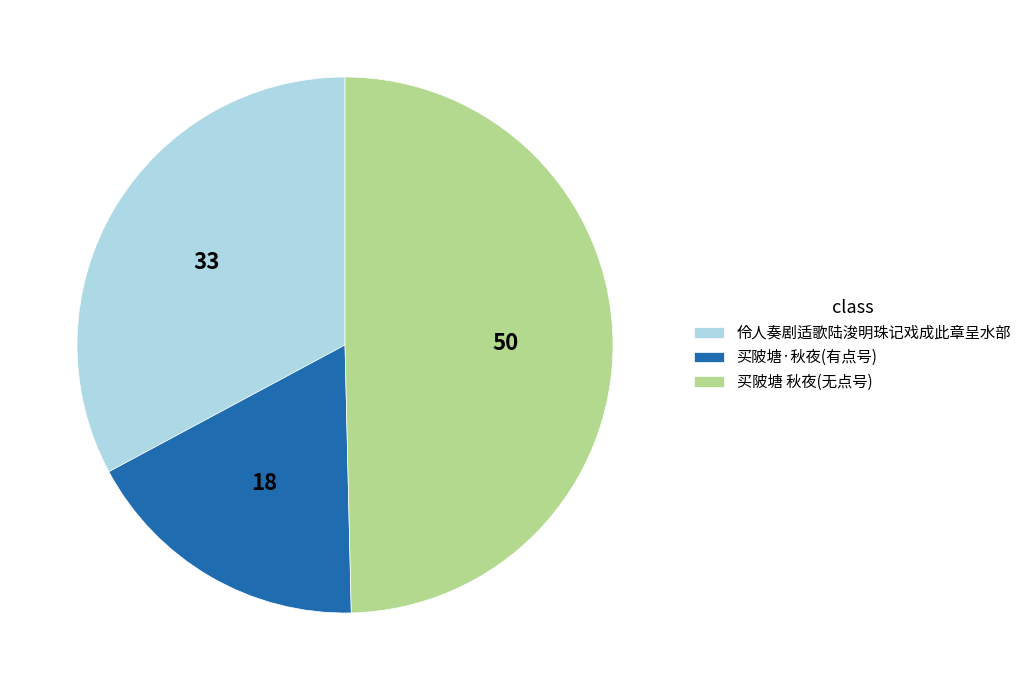

Combined, do 买陂塘 秋夜(无点号) and 伶人奏剧适歌陆浚明珠记戏成此章呈水部 account for over 50%?

Yes